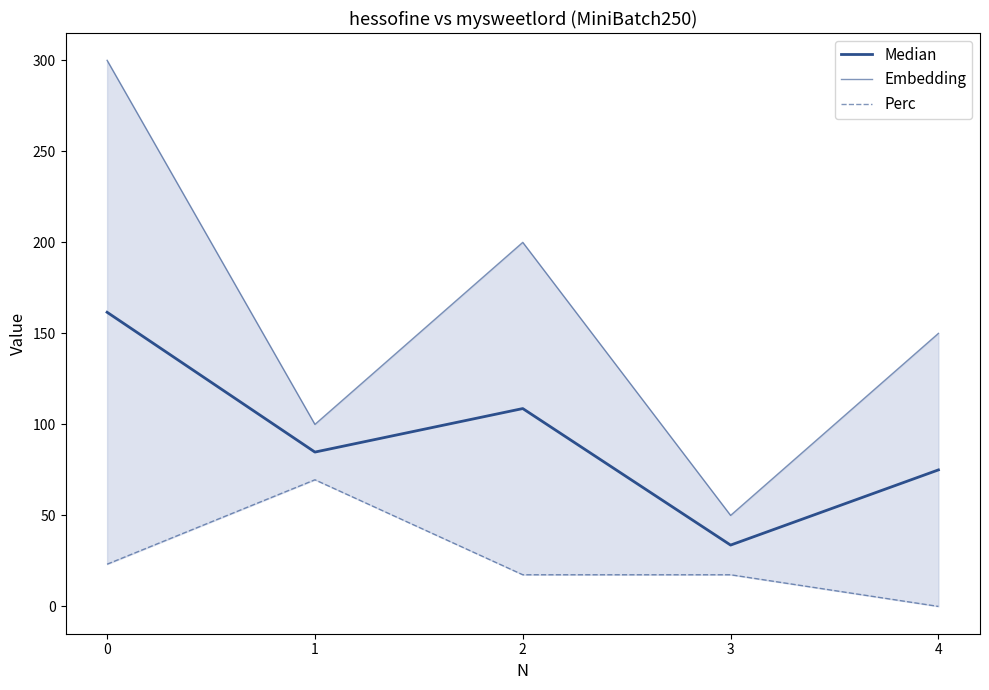

Where is Median nearest to the value 97?

2